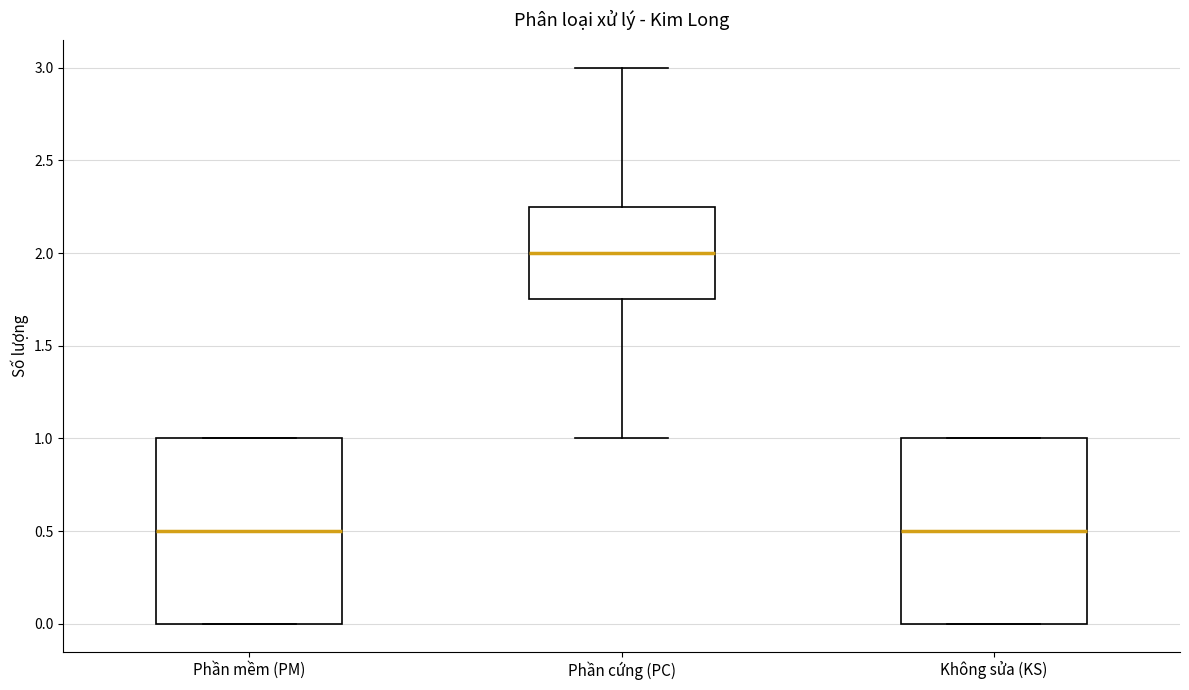

Reading left to right, read every box against the y-axis: the position of its median line, the range the box covers, and the ends of its whiskers. The values are not printed on the chart, so give them approximately, as read against the axis.

Phần mềm (PM): median 0.50, box 0.00 to 1.00, whiskers 0.00 to 1.00
Phần cứng (PC): median 2.00, box 1.75 to 2.25, whiskers 1.00 to 3.00
Không sửa (KS): median 0.50, box 0.00 to 1.00, whiskers 0.00 to 1.00